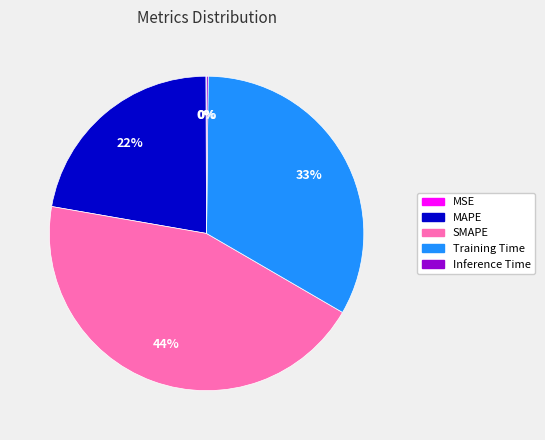

The SMAPE slice represents 44% of the pie. True or false?

True